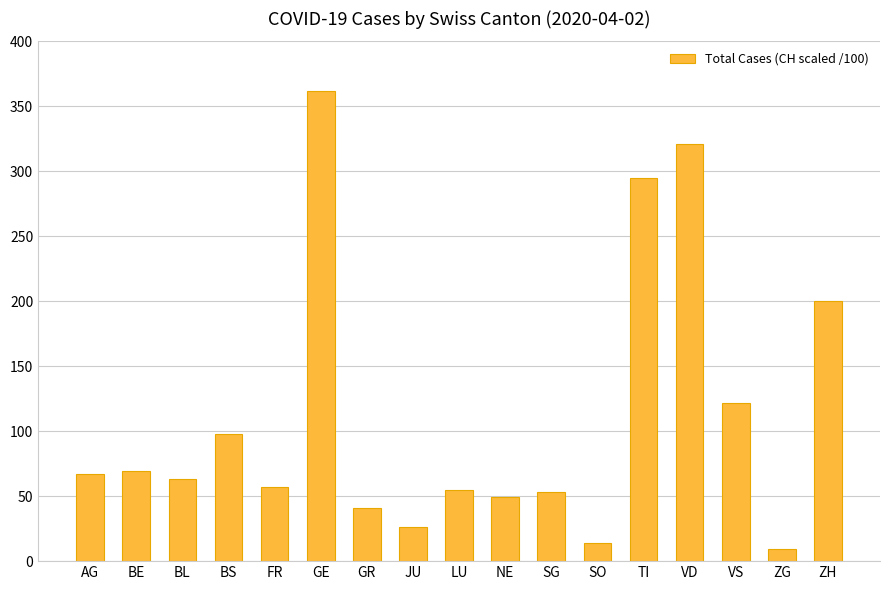

At which label does the data first exceed 63?

AG